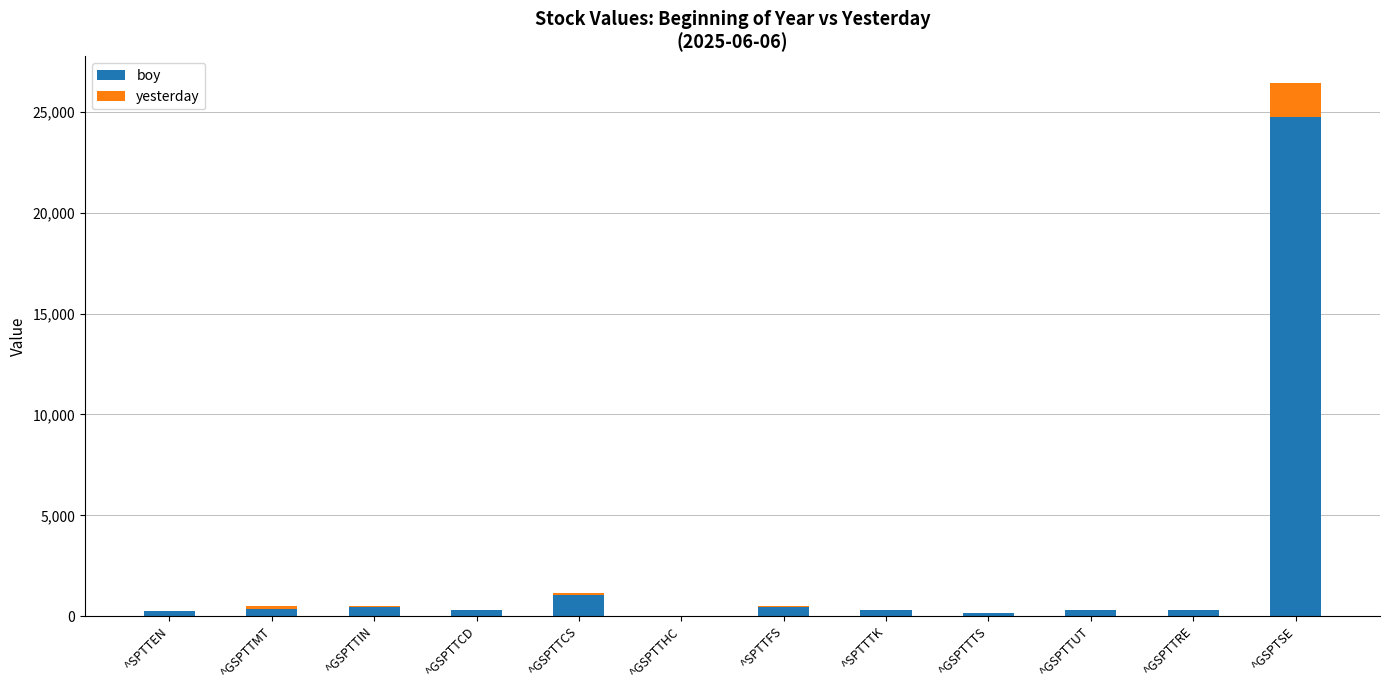

The value of yesterday at ^GSPTTMT is 109.3. True or false?

True